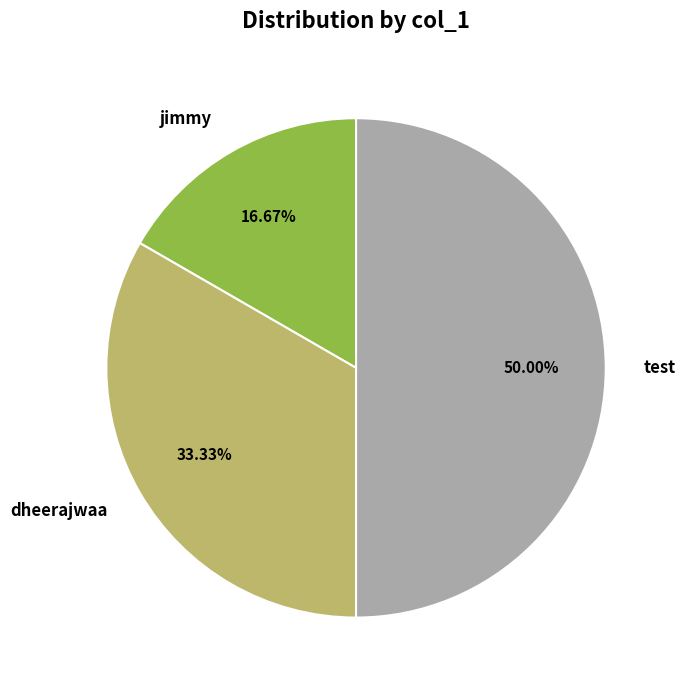

Which slice is the largest?

test